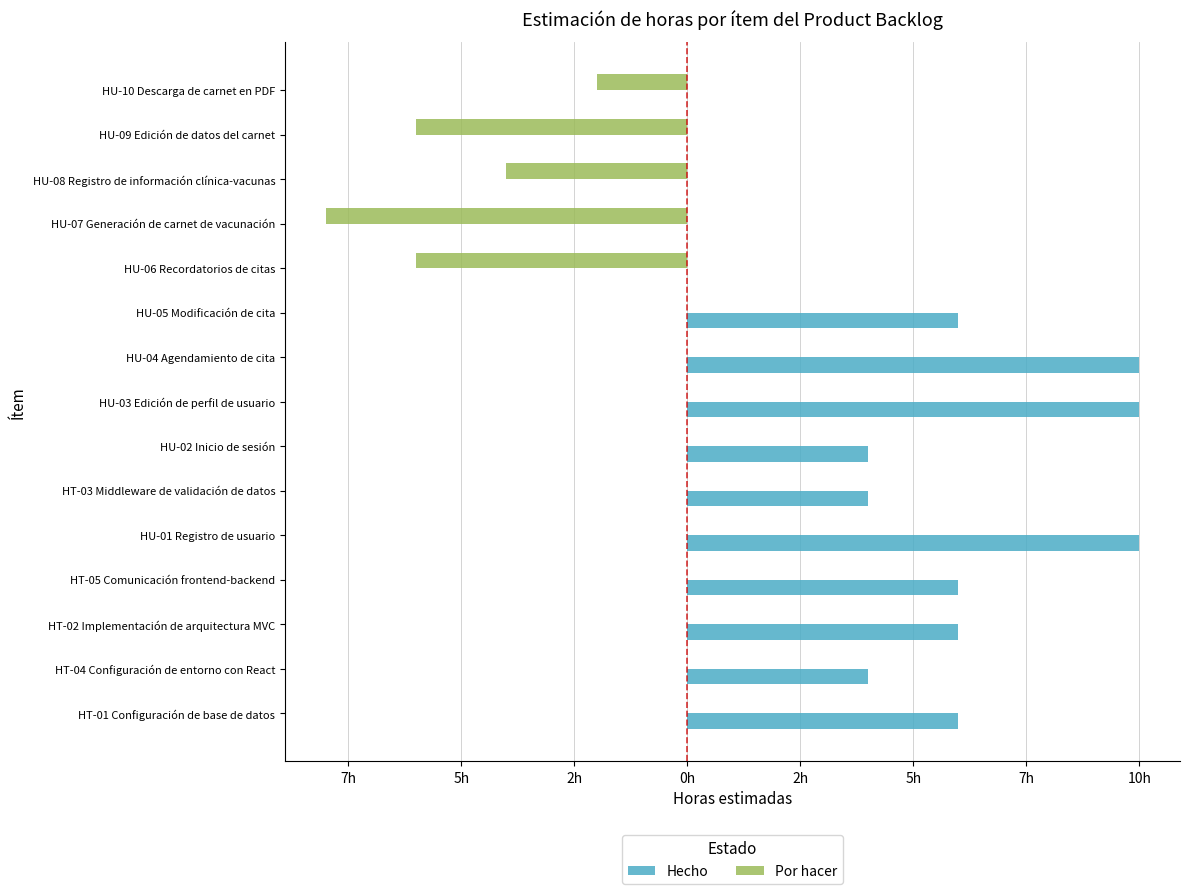

What are all the series names shown in the legend?

Hecho, Por hacer